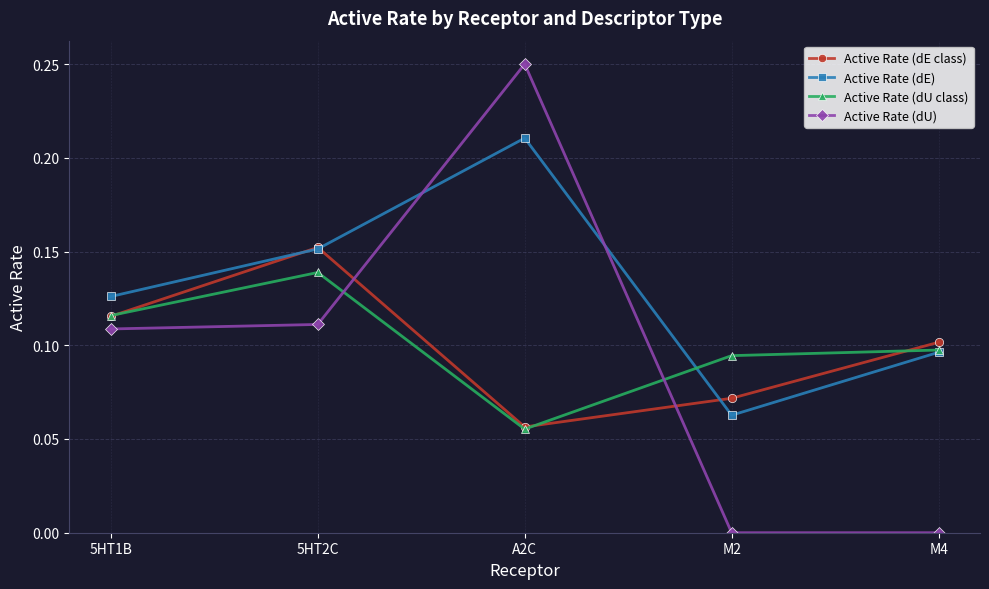

Which category has the highest value in the Active Rate (dU) series?

A2C